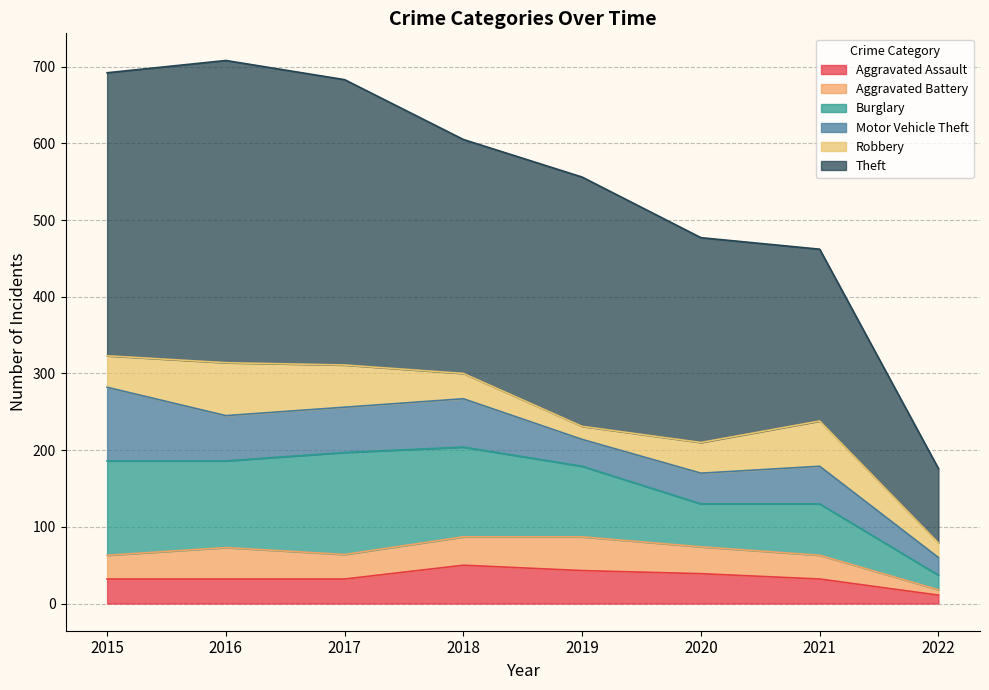

Where is the first local maximum for Burglary?

2017